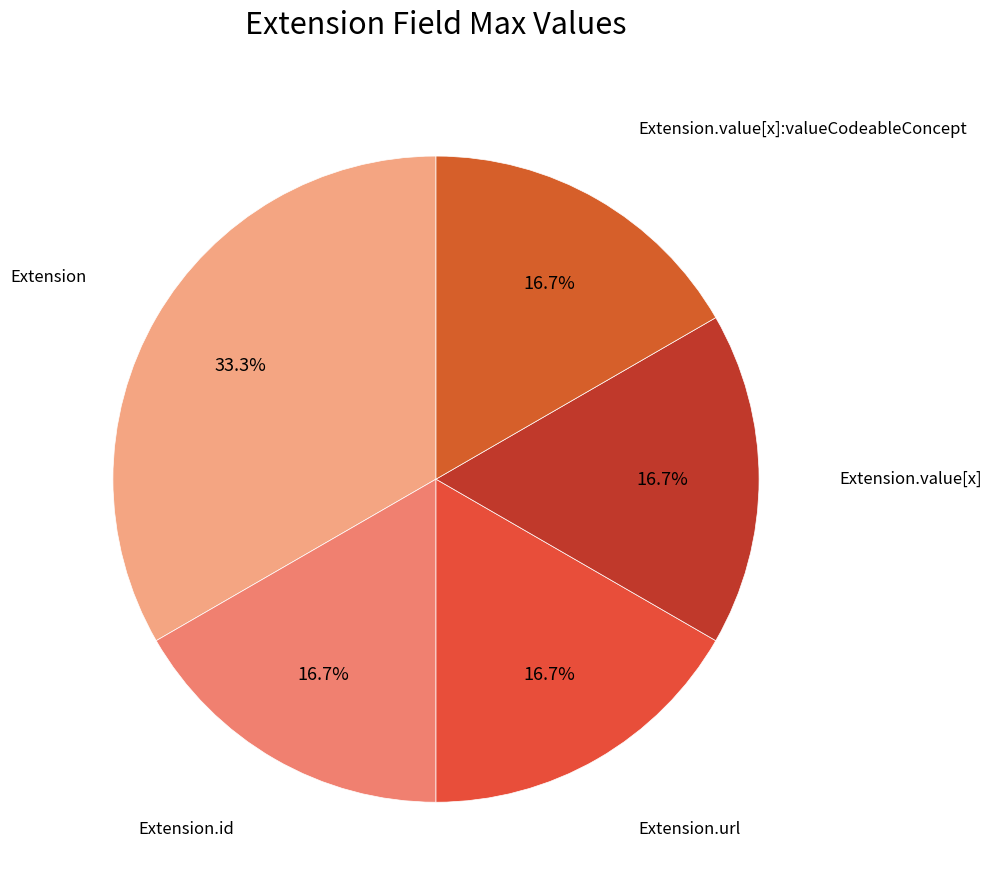

How many segments does this pie chart have?

5